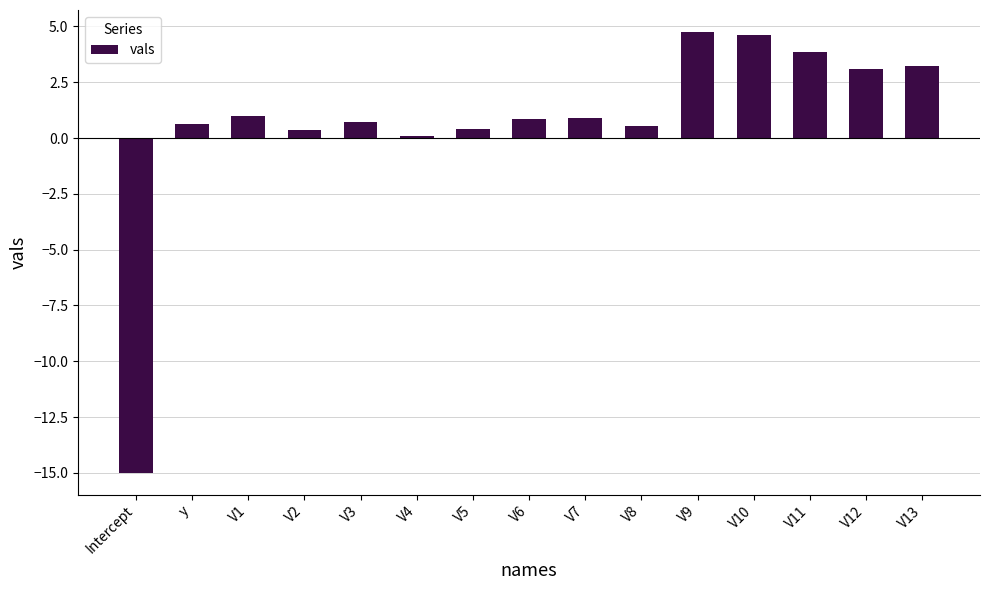

The chart shows a value of 1.0 at V11. True or false?

False